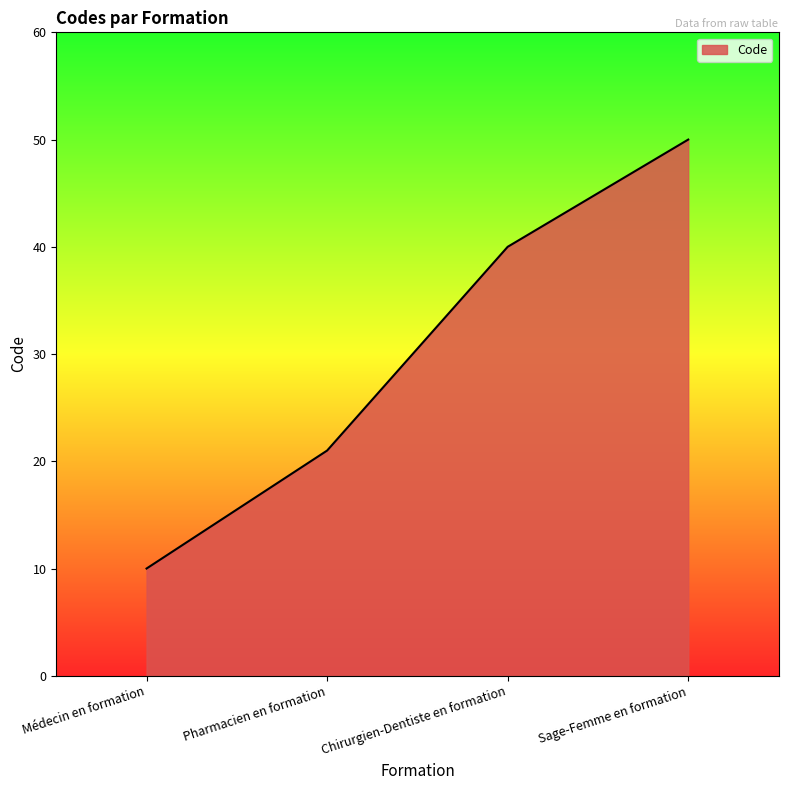

What position from the right is Médecin en formation?

4